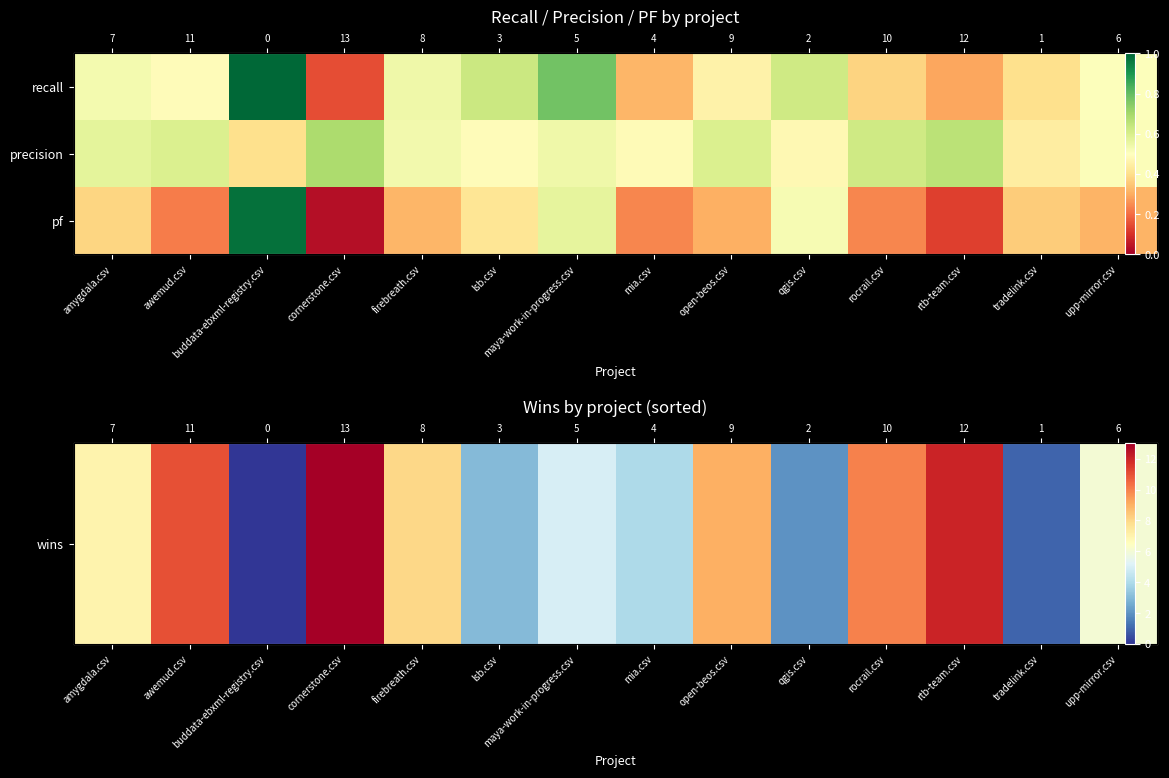

Read the pf value at buddata-ebxml-registry.csv.

1.0